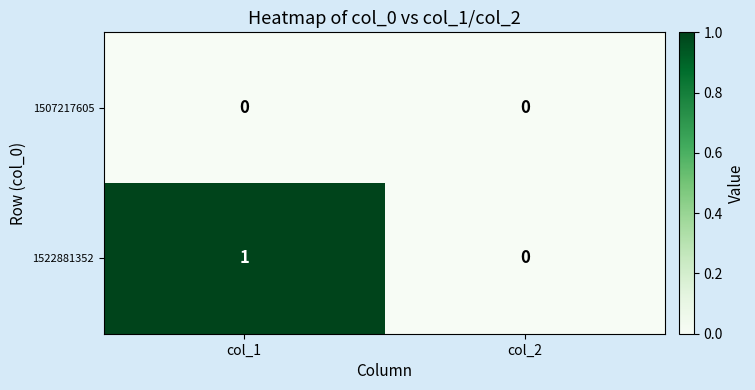

Which series has the largest total across all categories?

1522881352